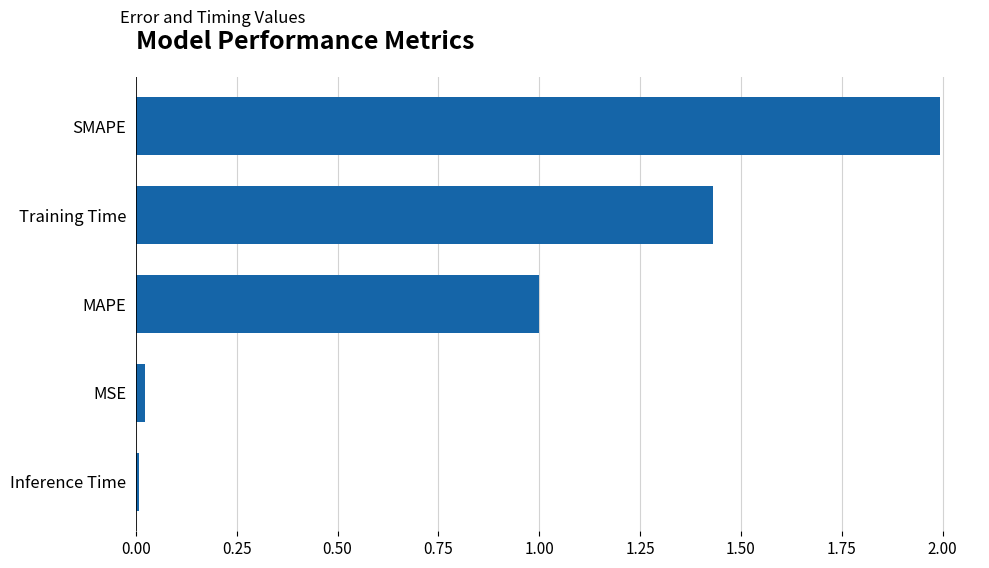

Which label corresponds to the largest value in the chart?

SMAPE